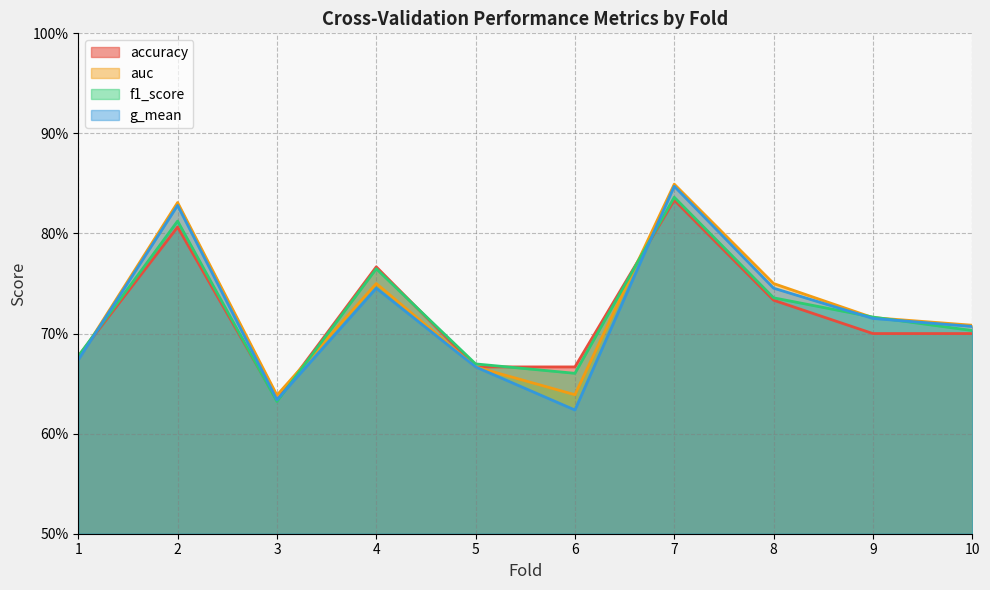

Which category has the highest value across all series?

7